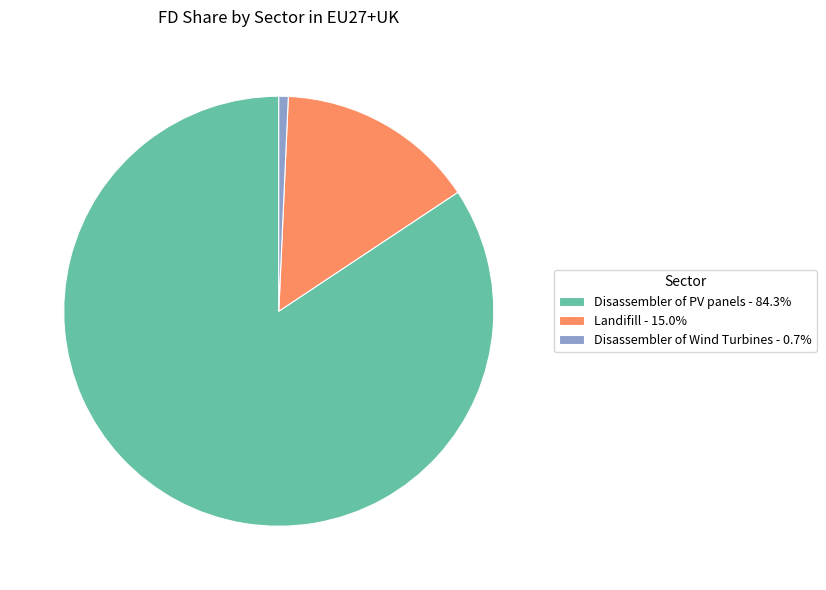

Do Disassembler of Wind Turbines - 0.7% and Disassembler of PV panels - 84.3% together represent more than half of the pie?

Yes